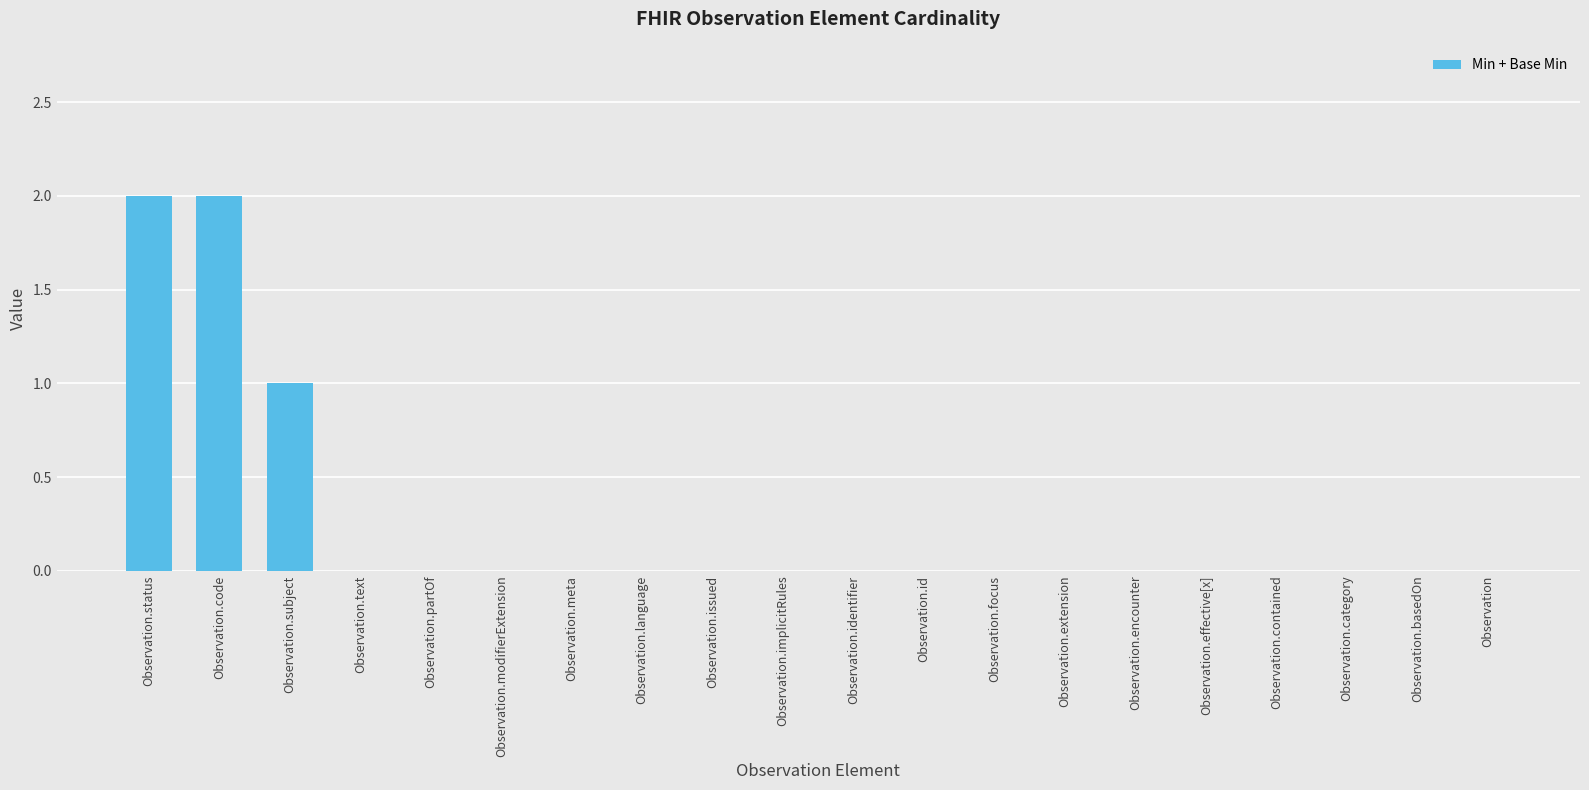

What is the sum of all values?

5